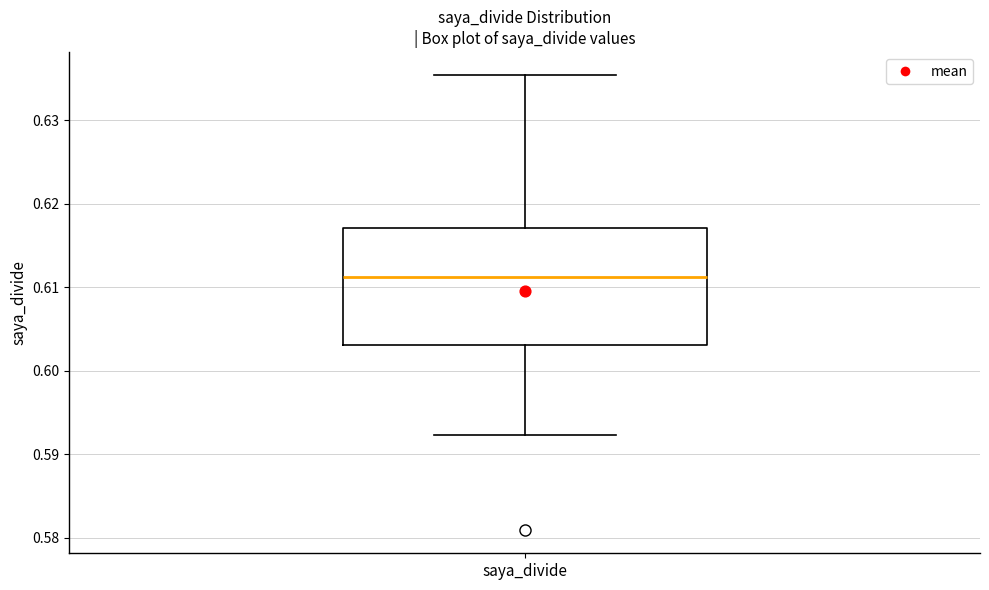

Read this box plot against the y-axis: the position of the median line, the range covered by the box, and the ends of both whiskers. The values are not printed on the chart, so give them approximately, as read against the axis.

median 0.611, box 0.603 to 0.617, whiskers 0.592 to 0.635